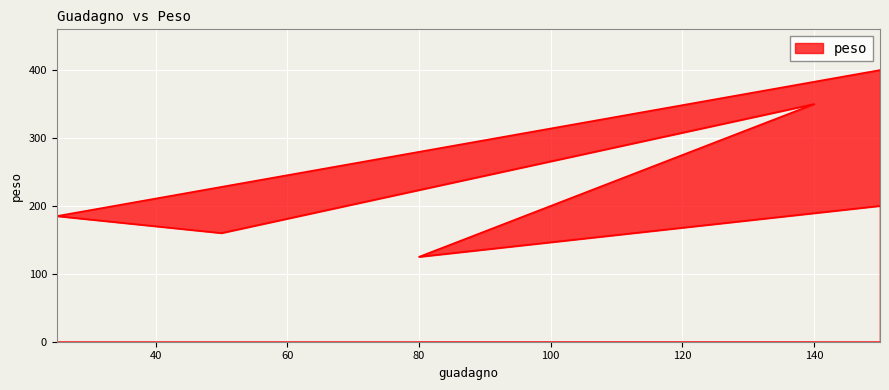

Reading left to right, list all the values displayed in this chart.

400	185	160	350	125	200